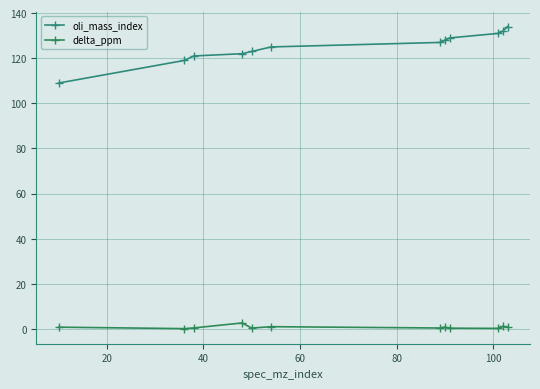

True or false: delta_ppm and oli_mass_index cross at least once.

False